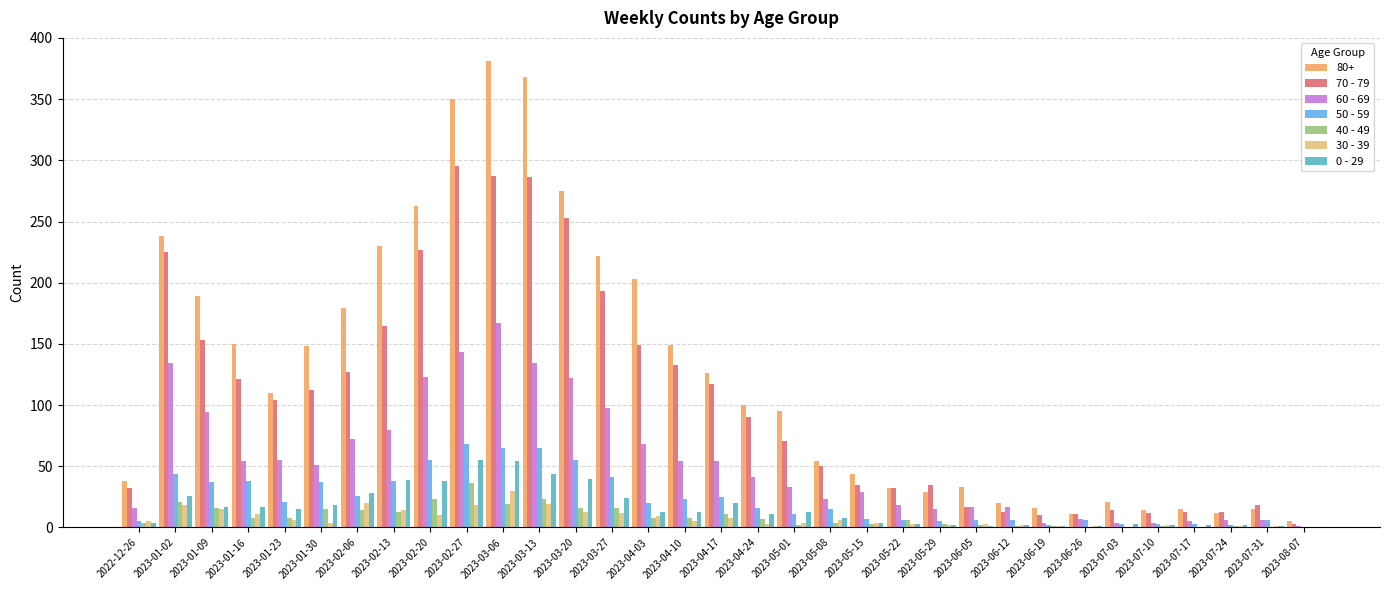

What is the average value of the 0 - 29 series?

16